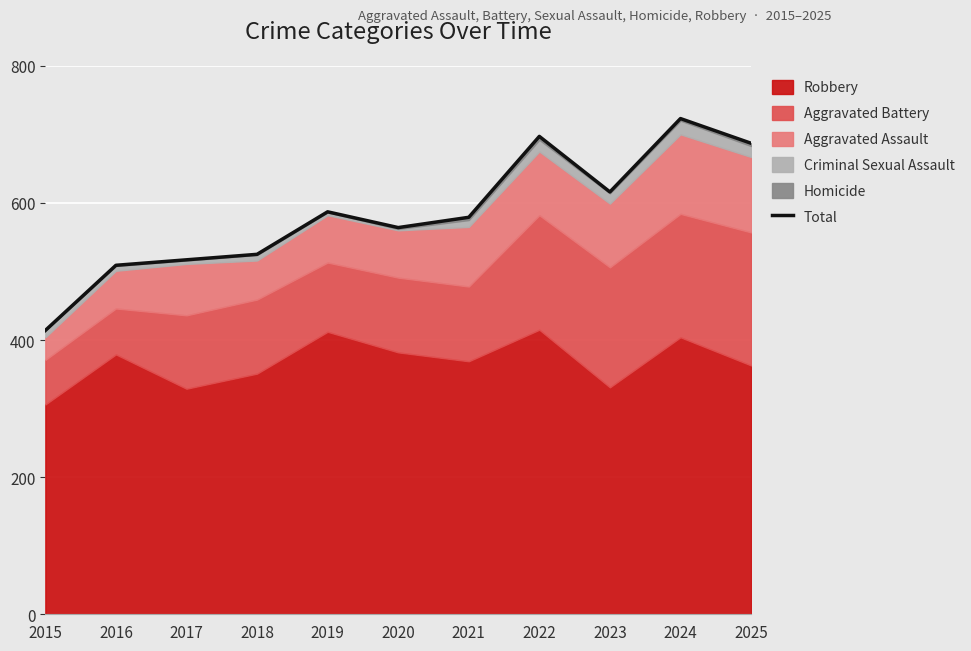

List the labels in order of value, smallest first.

2015, 2016, 2017, 2018, 2020, 2021, 2019, 2023, 2025, 2022, 2024